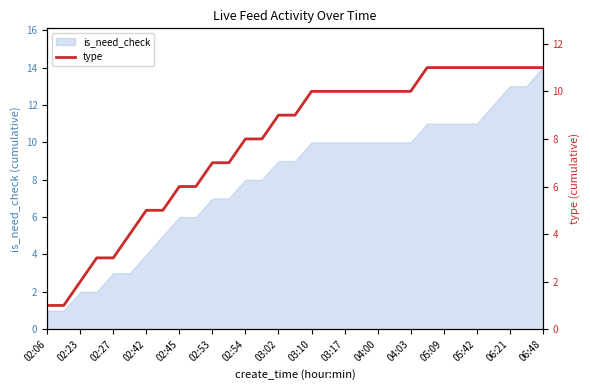

How many values are below 9?

14